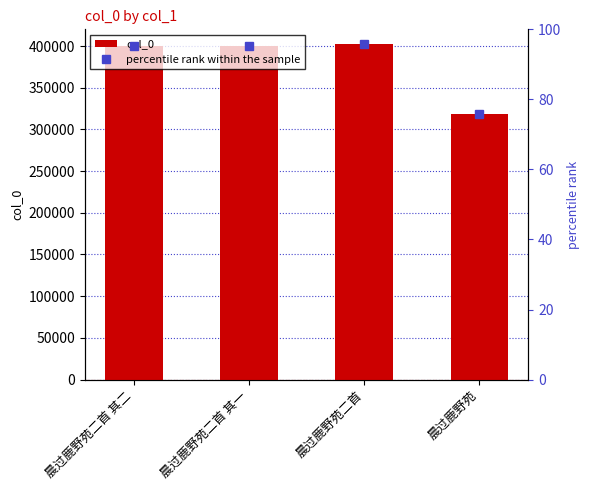

Reading right to left, what are all the values shown in this chart?

318332	401838	400319	400320